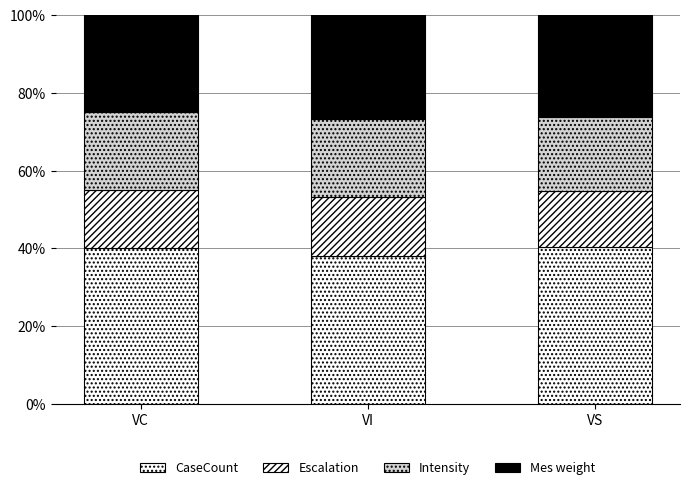

True or false: CaseCount has a value of 22.9 at VS.

False